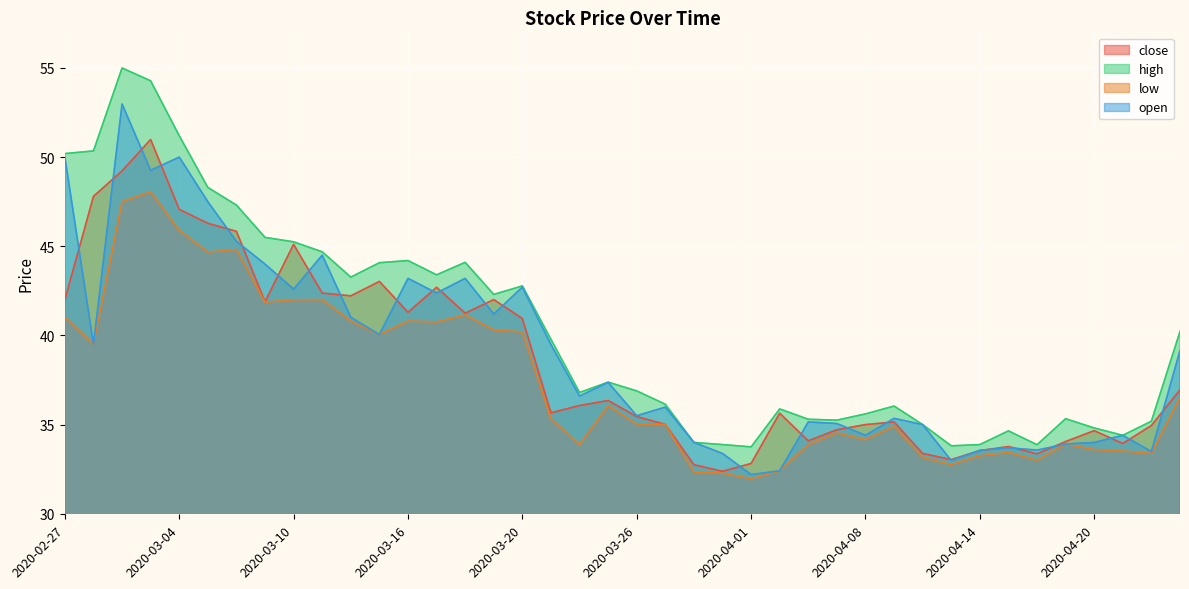

What is the sum of the close values at 2020-04-17 and 2020-04-22?

69.0